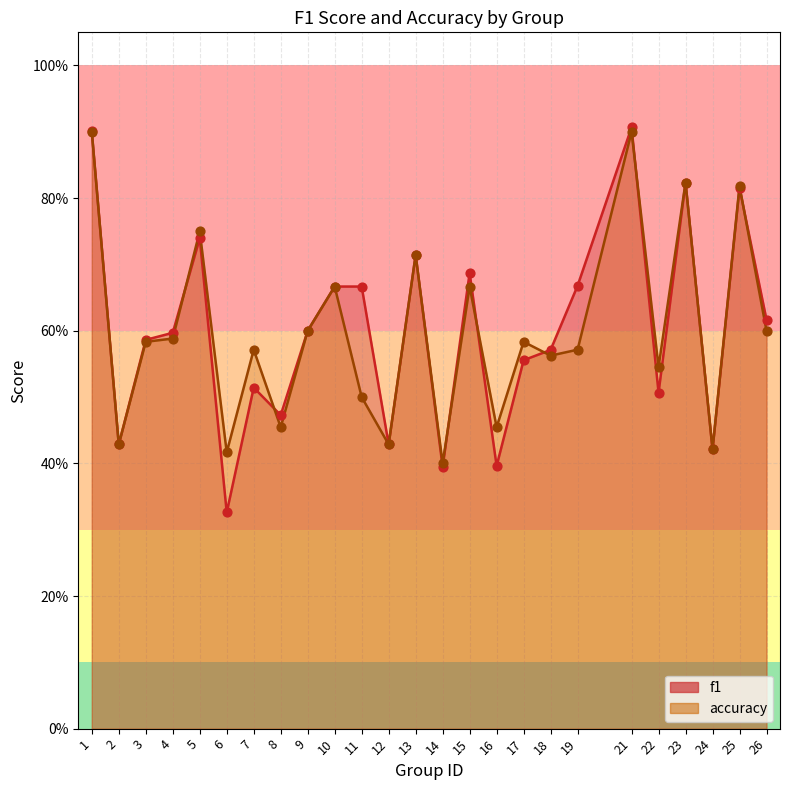

What are all the series names shown in the legend?

f1, accuracy